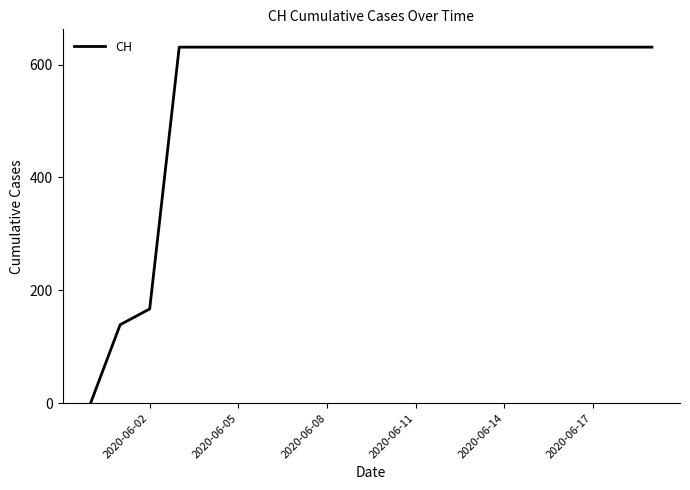

What is the maximum value shown in the chart?

631